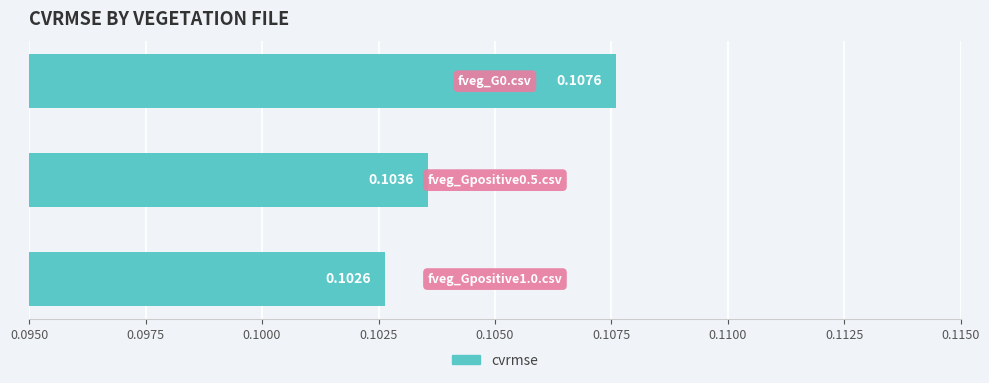

What is the sum of all values?

0.3